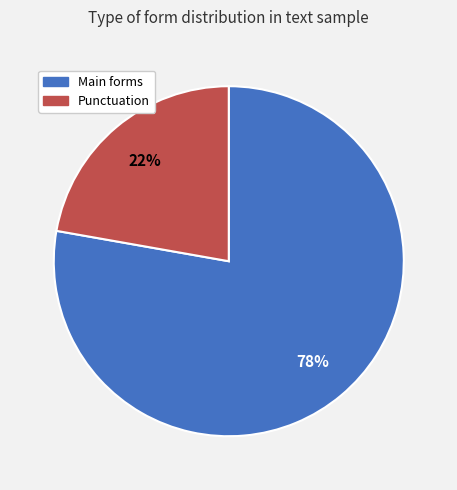

To the nearest percent, what is the average slice percentage?

50%